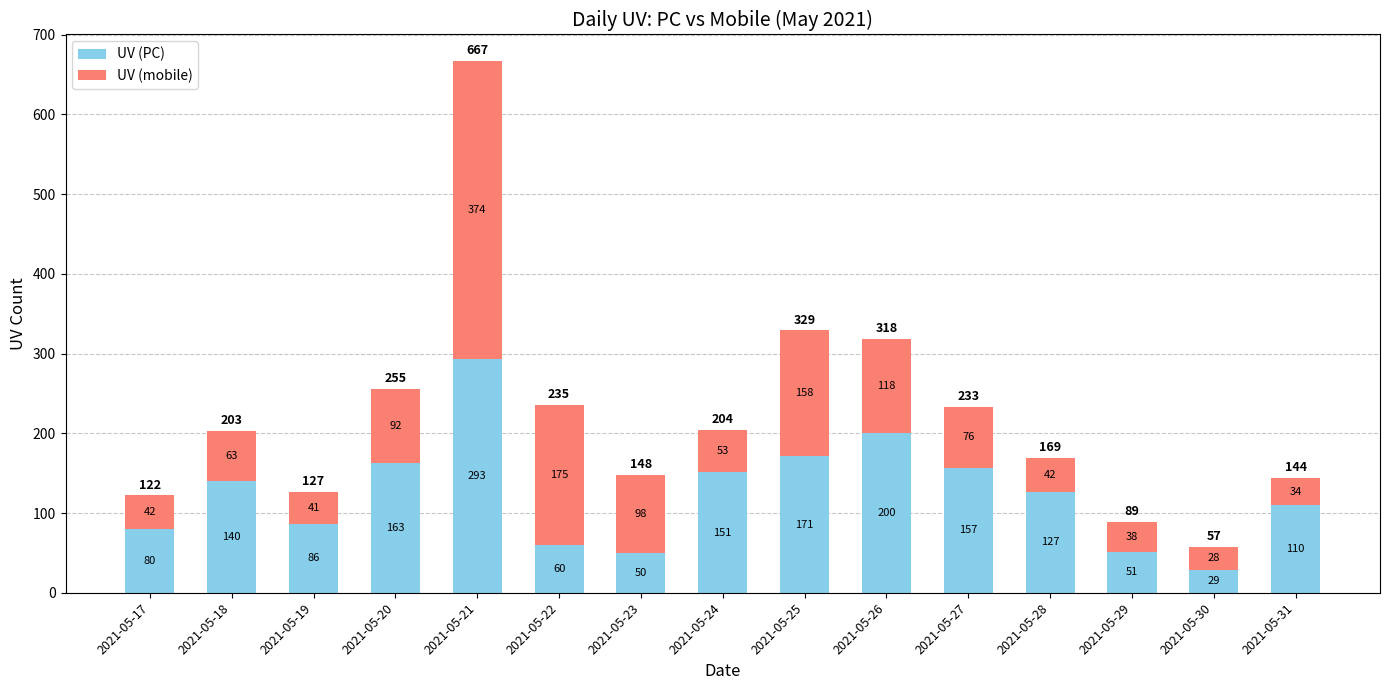

Which category has the highest value in the UV (PC) series?

2021-05-21